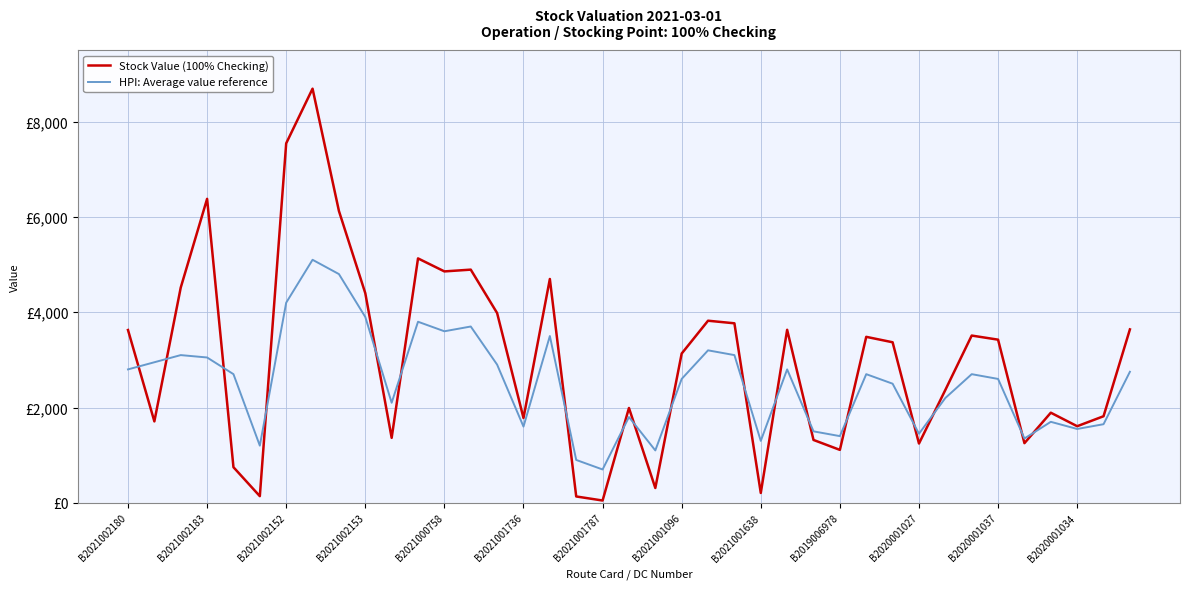

After their last crossing, which series has the higher values: Stock Value (100% Checking) or HPI: Average value reference?

Stock Value (100% Checking)